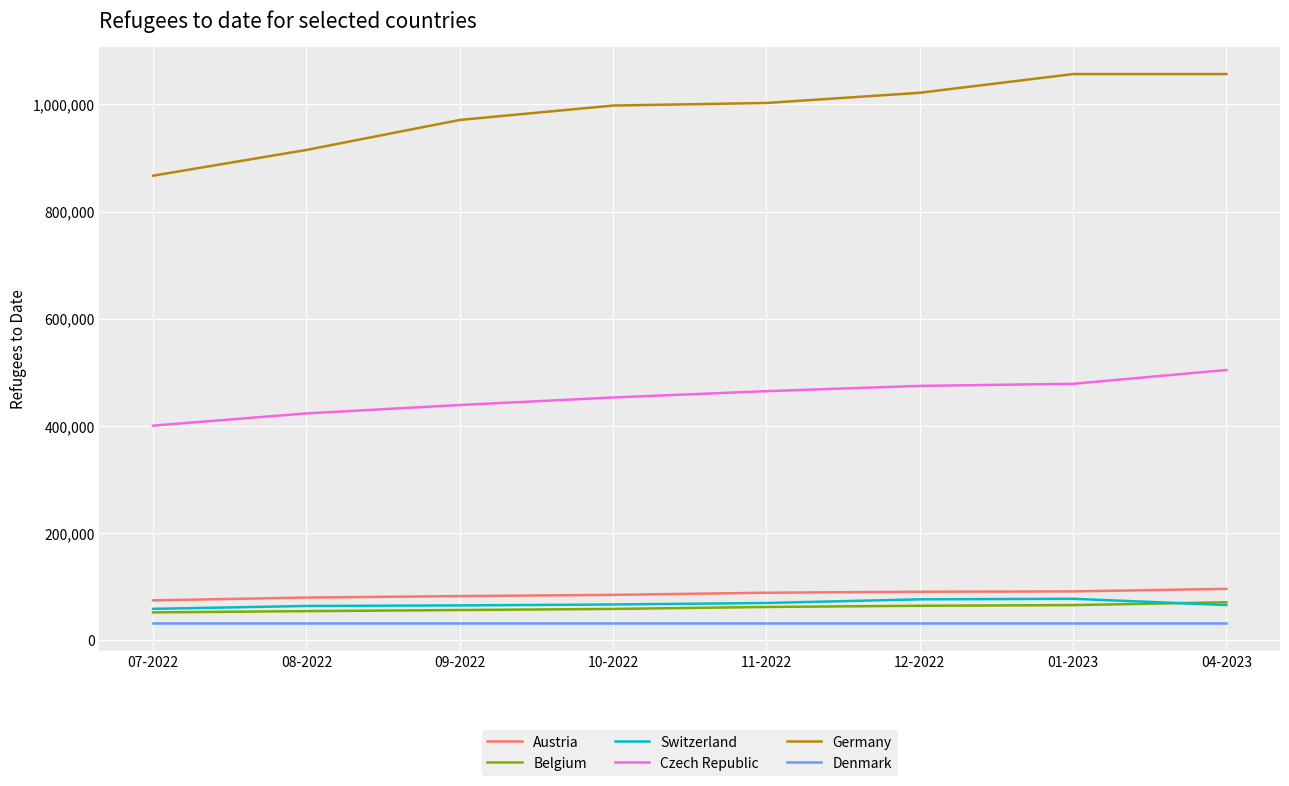

Which series has the largest total across all categories?

Germany